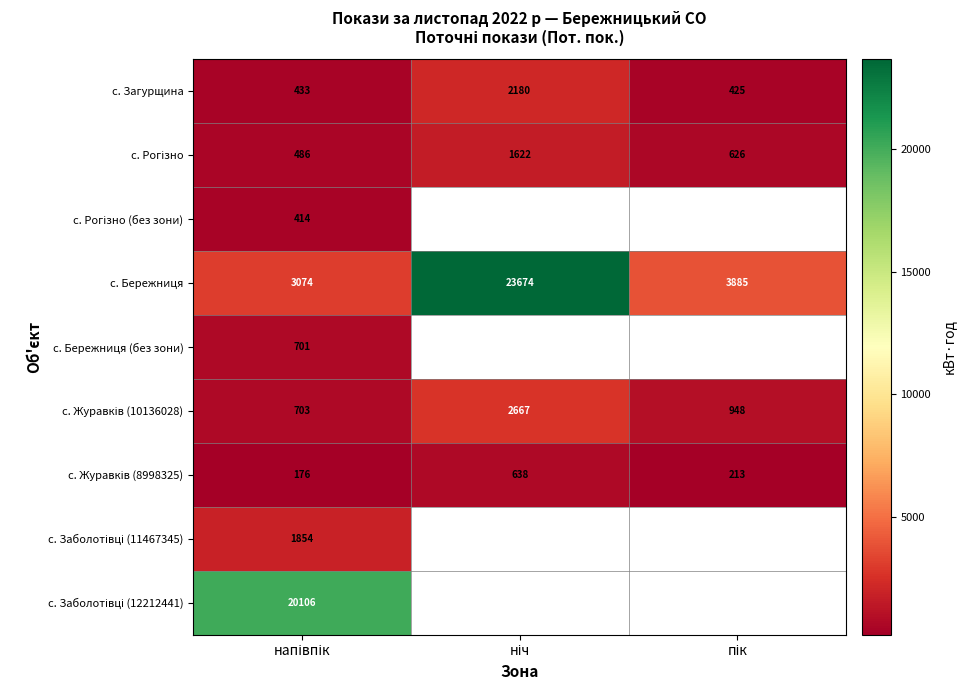

What is the greatest value displayed?

23674.0